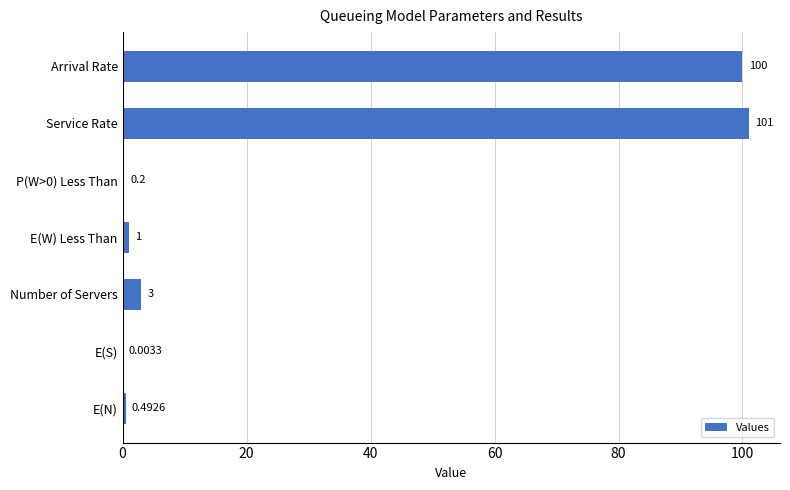

What is the change in value from Arrival Rate to Service Rate?

+1.0